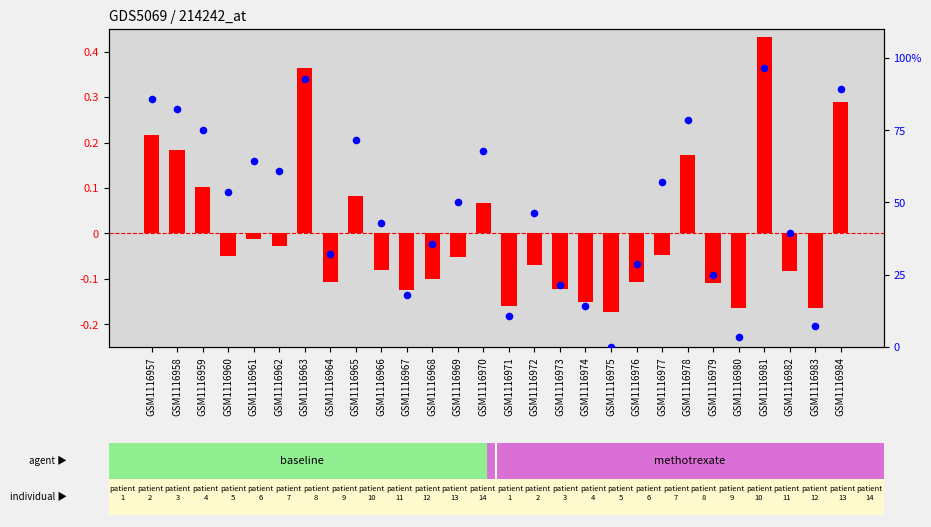

Which series has the largest total across all categories?

percentile rank within the sample